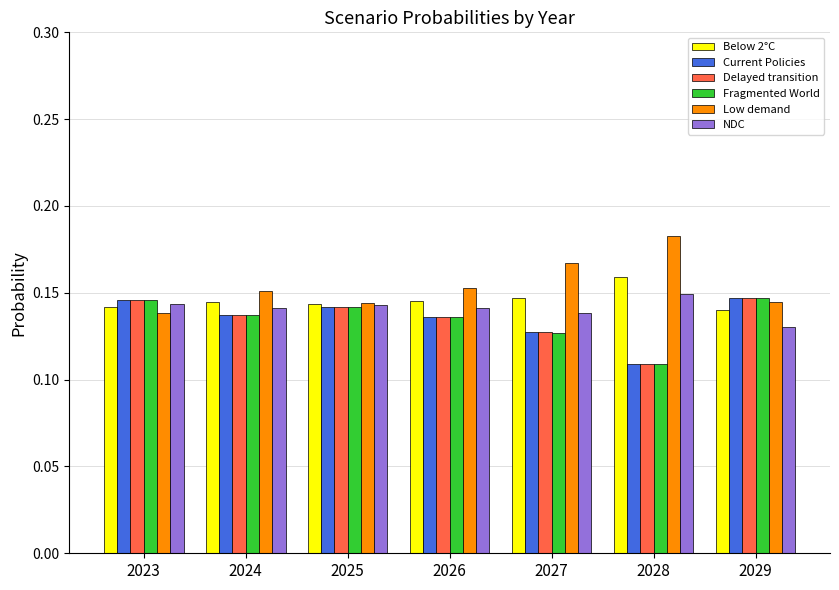

At how many categories does at least one series exceed 0?

7